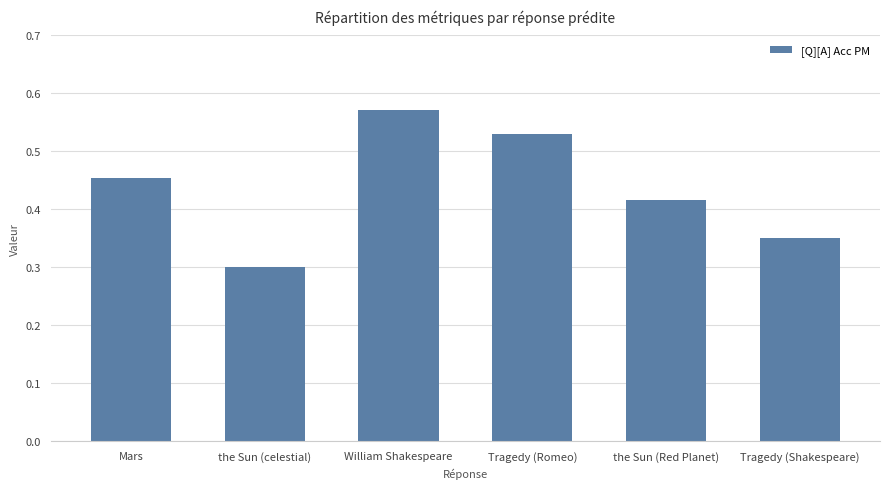

At which label is the value closest to 0?

the Sun (celestial)